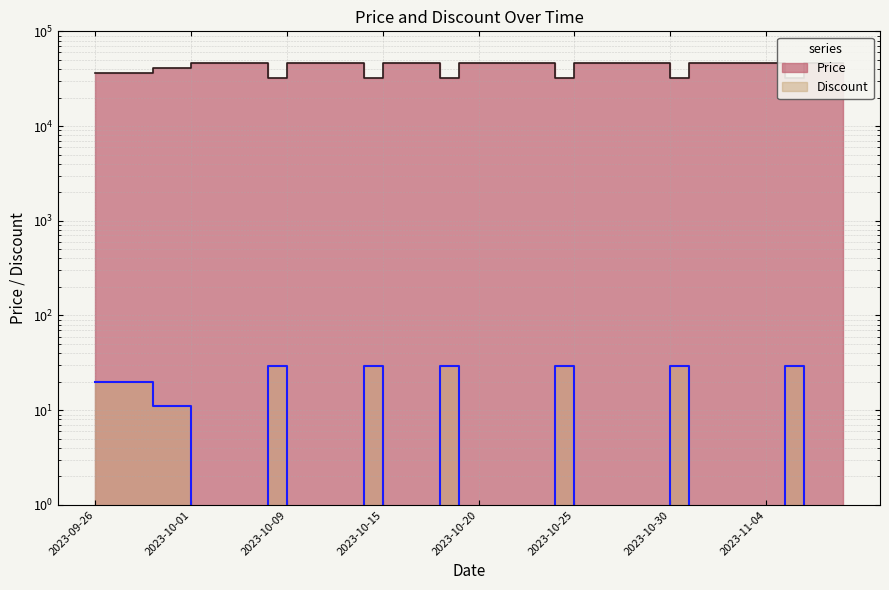

What is the spread (max minus min) of values at 2023-11-01?

45900